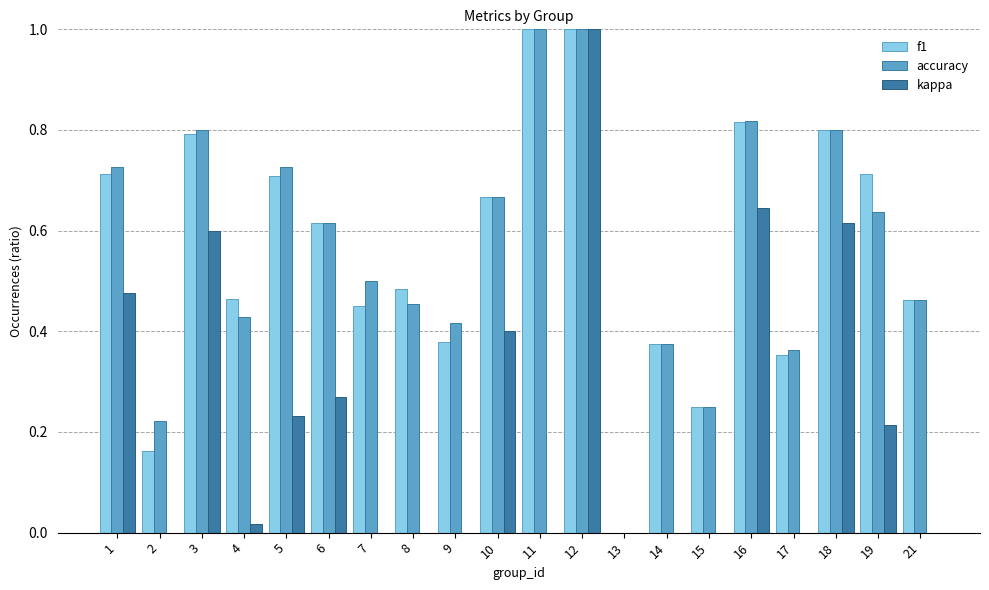

How many groups of bars are there?

20